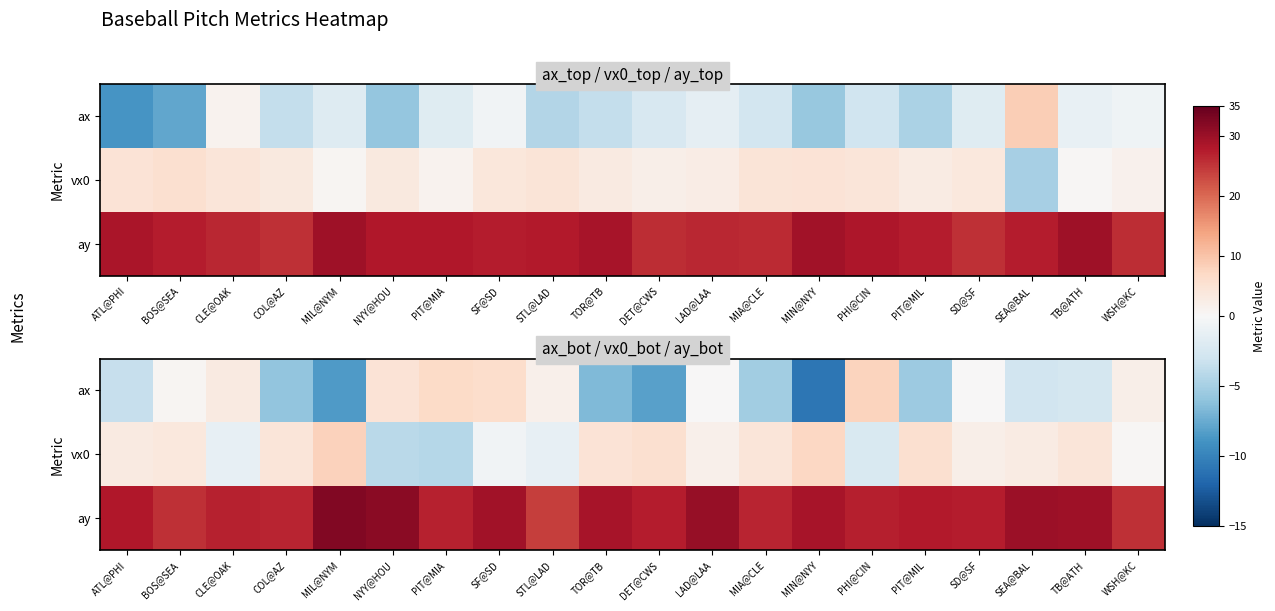

At CLE@OAK, list the series in order from largest to smallest.

ay, ax, vx0